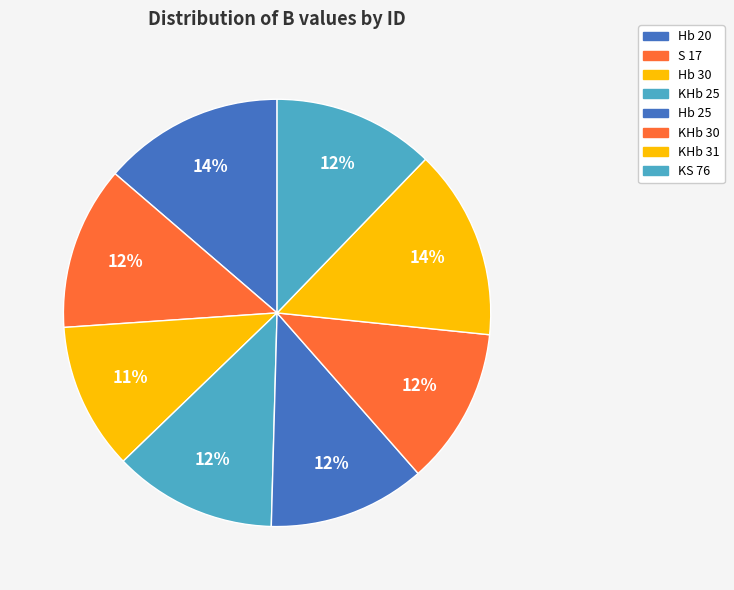

Rank the categories by value from highest to lowest.

KHb 31, Hb 20, S 17, KHb 25, KS 76, Hb 25, KHb 30, Hb 30